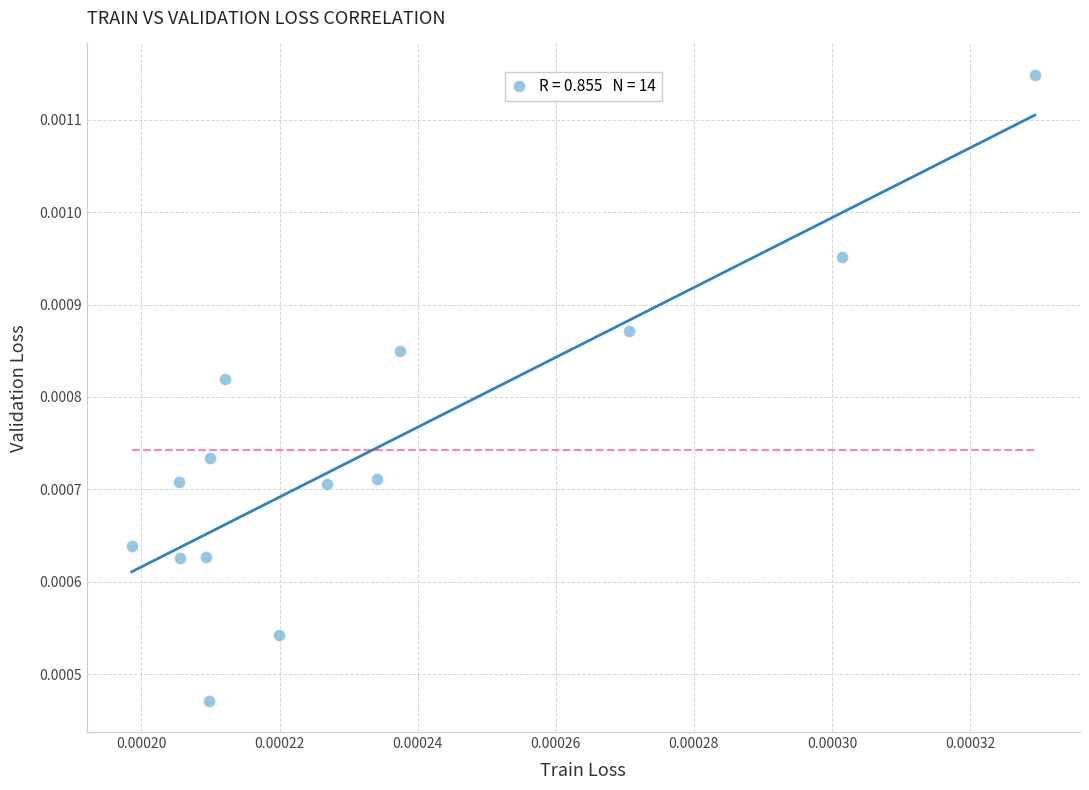

How many points are shown in the scatter plot?

14